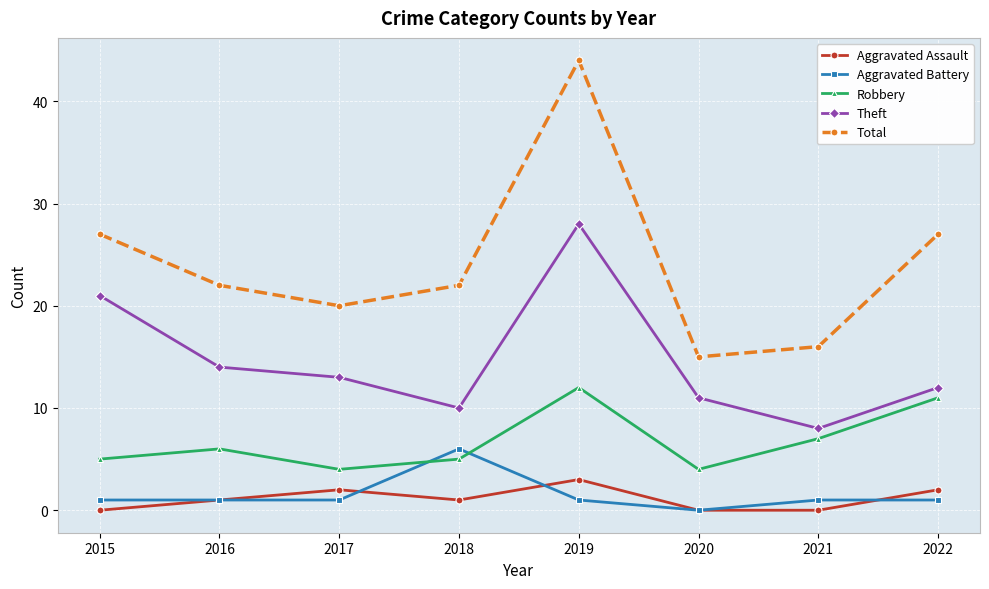

At which category is the sum across all series the highest?

2019